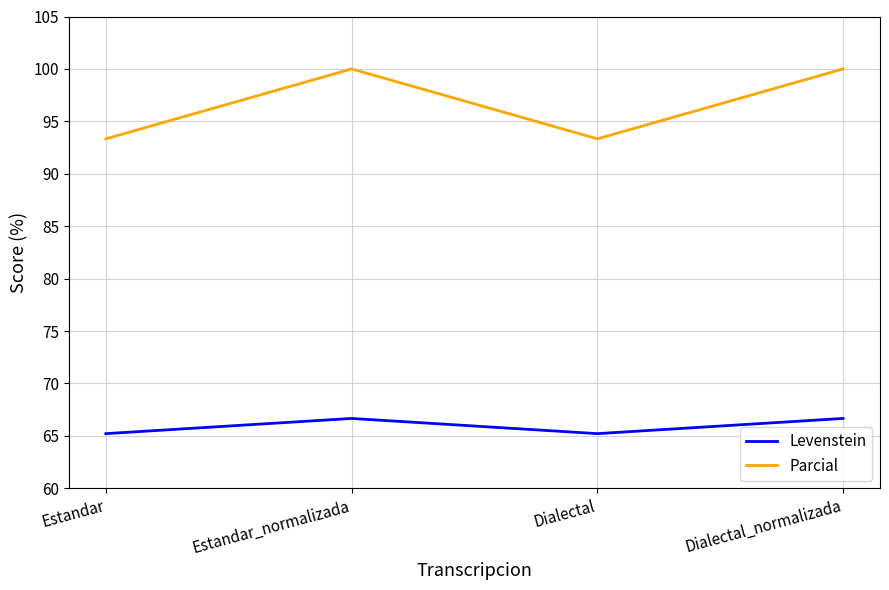

True or false: Parcial and Levenstein intersect in this chart.

False